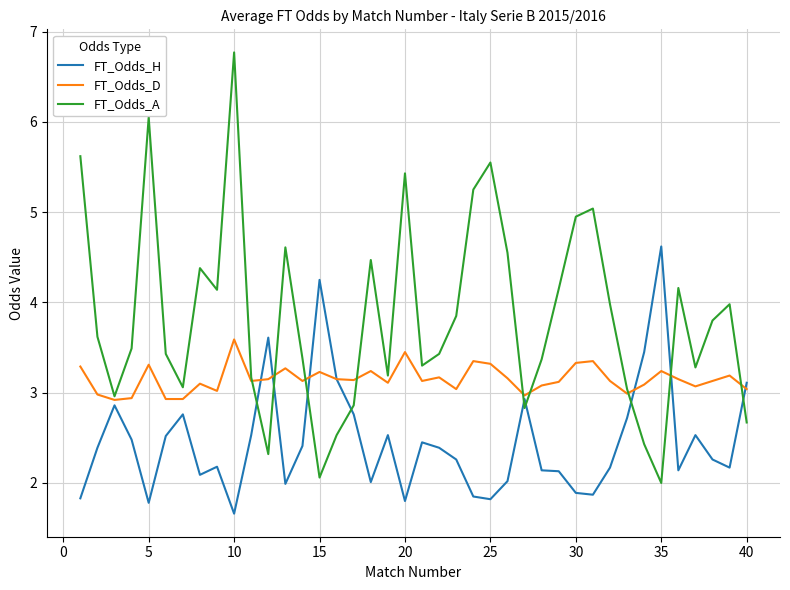

Which series has the widest spread of values?

FT_Odds_A